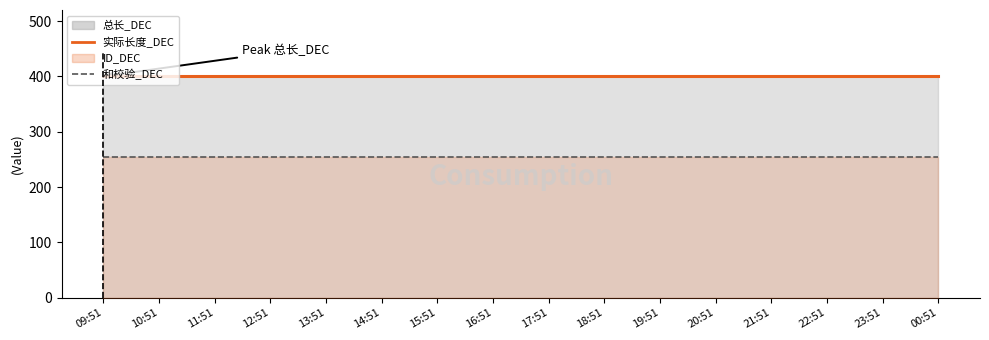

What is the label of the 9th point from the left?

17:51